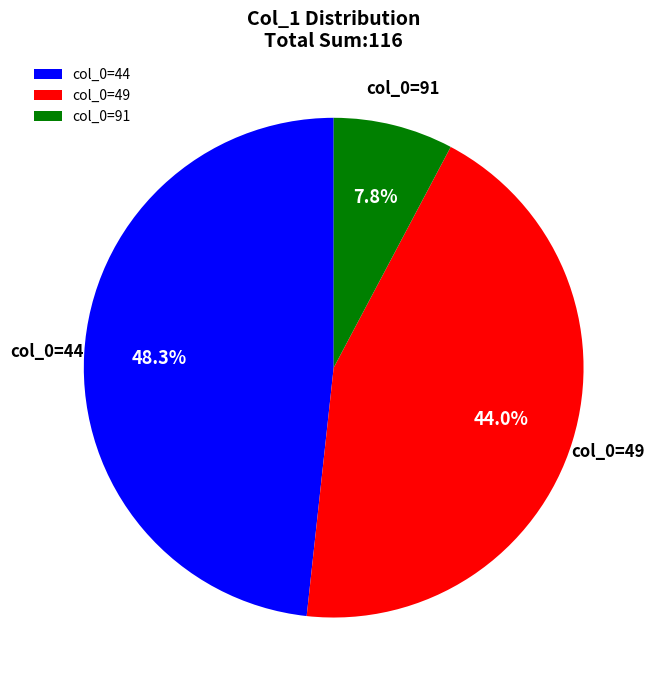

Which has a higher value, col_0=44 or col_0=49?

col_0=44